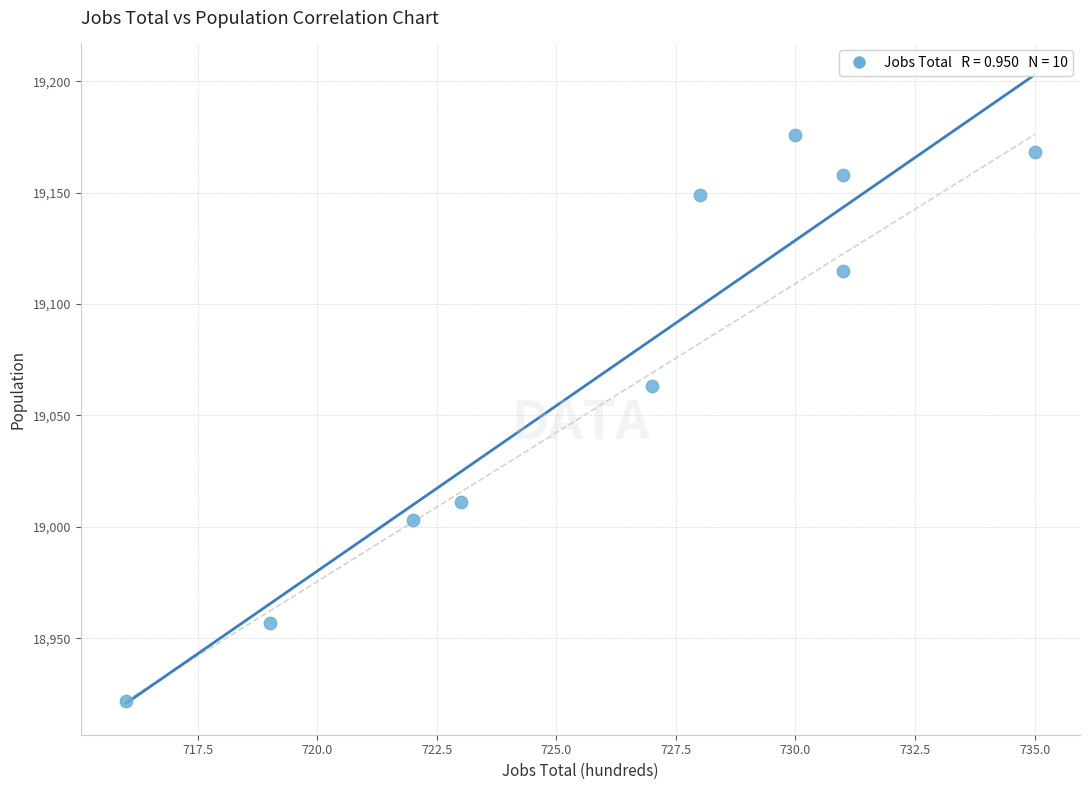

What Y value in the scatter plot is closest to 19049?

19063